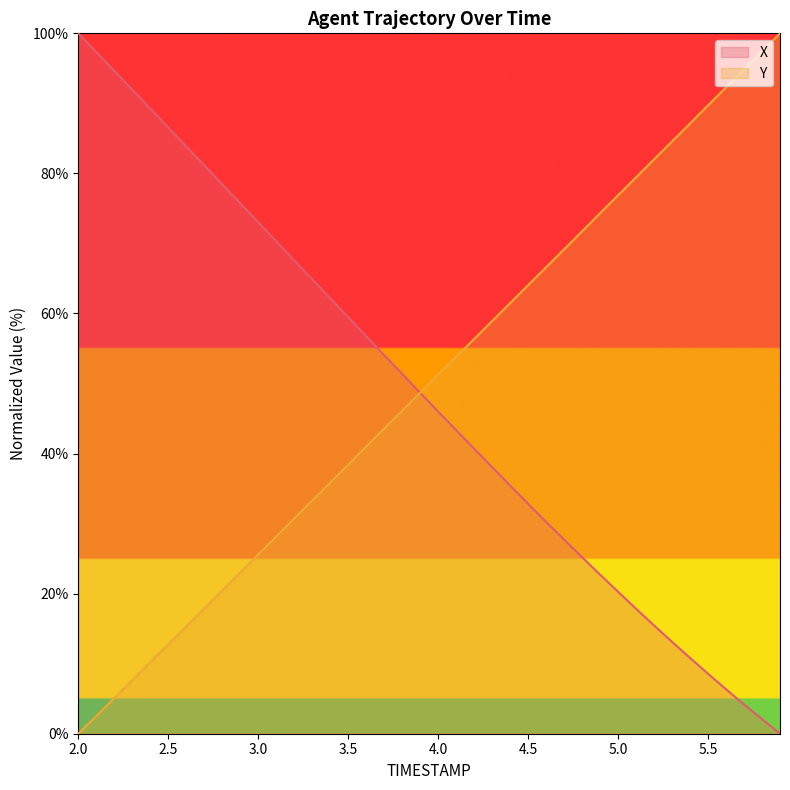

Is it true that Y equals 51.3 at 2.0?

False